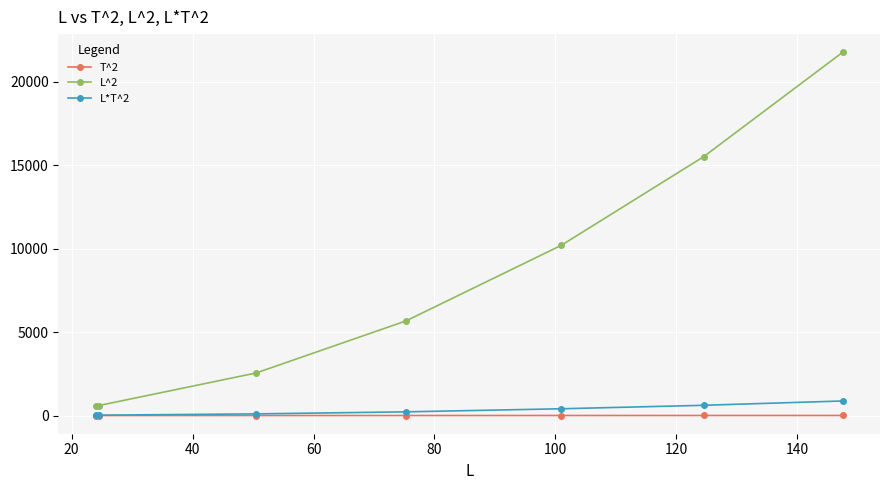

What are all the series names shown in the legend?

T^2, L^2, L*T^2